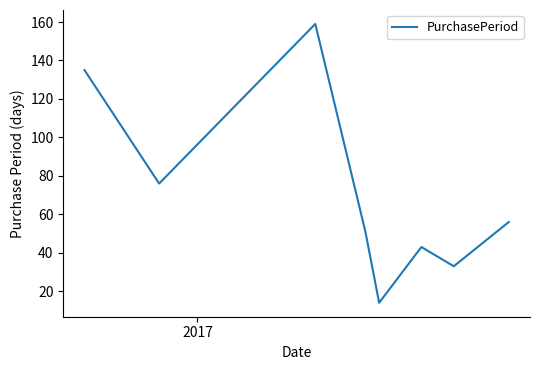

What is the sum of all values?

567